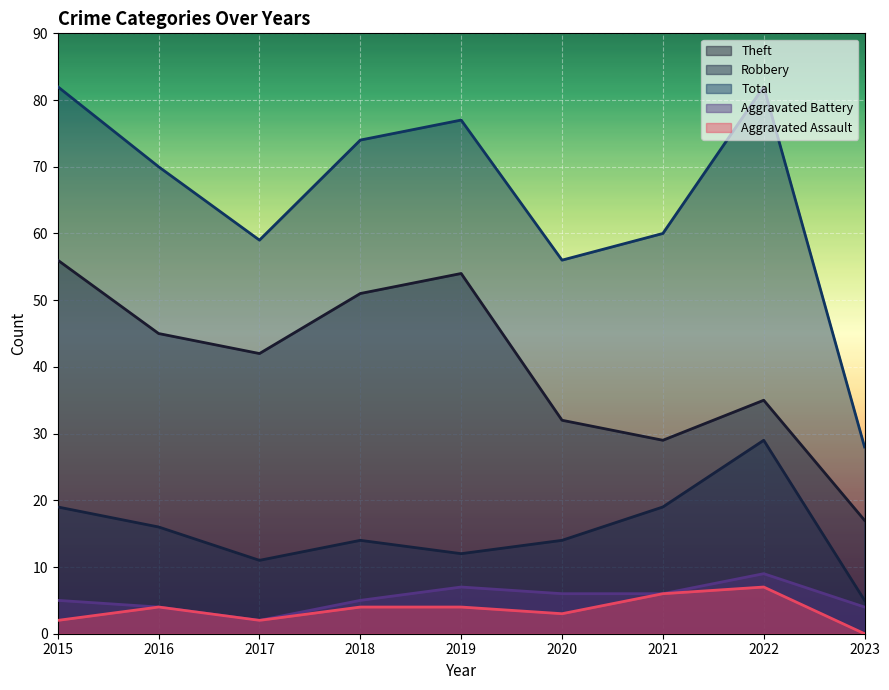

What are all the series names shown in the legend?

Theft, Robbery, Total, Aggravated Battery, Aggravated Assault